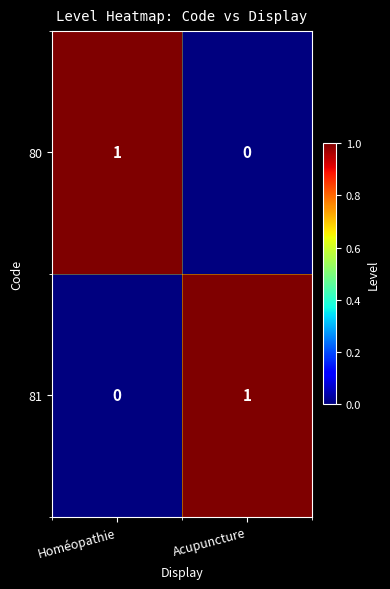

Is the value of 80 at Homéopathie greater than the value of 81 at Homéopathie?

Yes